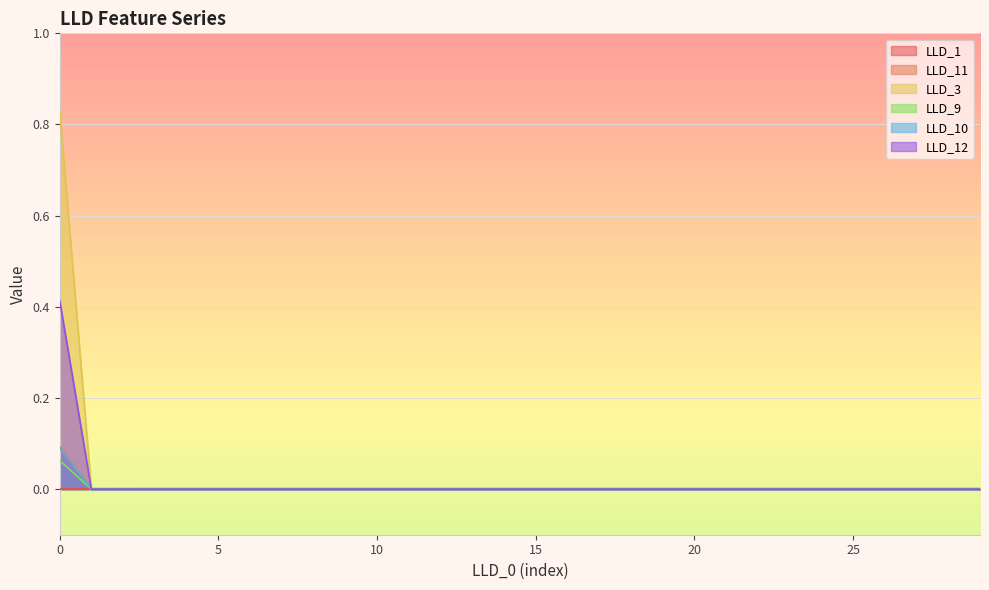

True or false: LLD_1 and LLD_10 cross at least once.

True